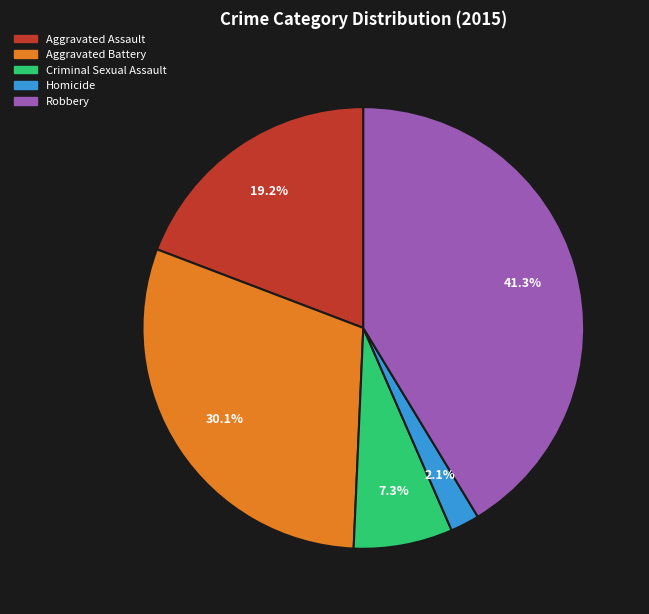

How many slices are in this pie chart?

5